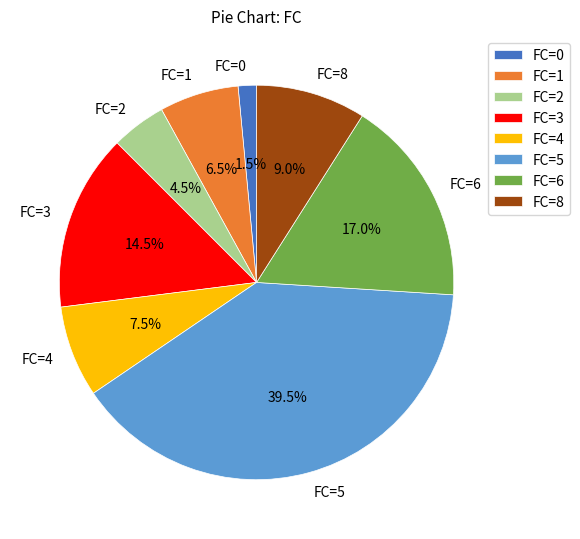

Do FC=6 and FC=0 together represent more than half of the pie?

No